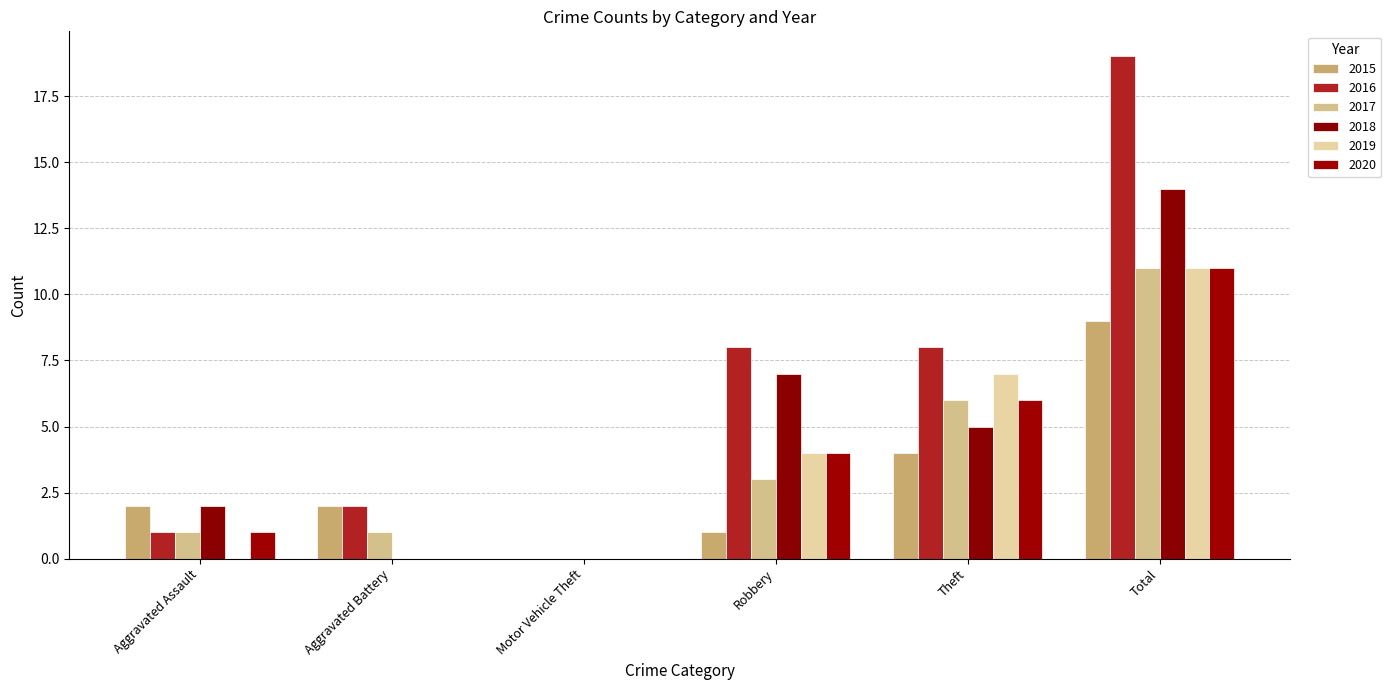

At which label does 2018 first exceed 5?

Robbery